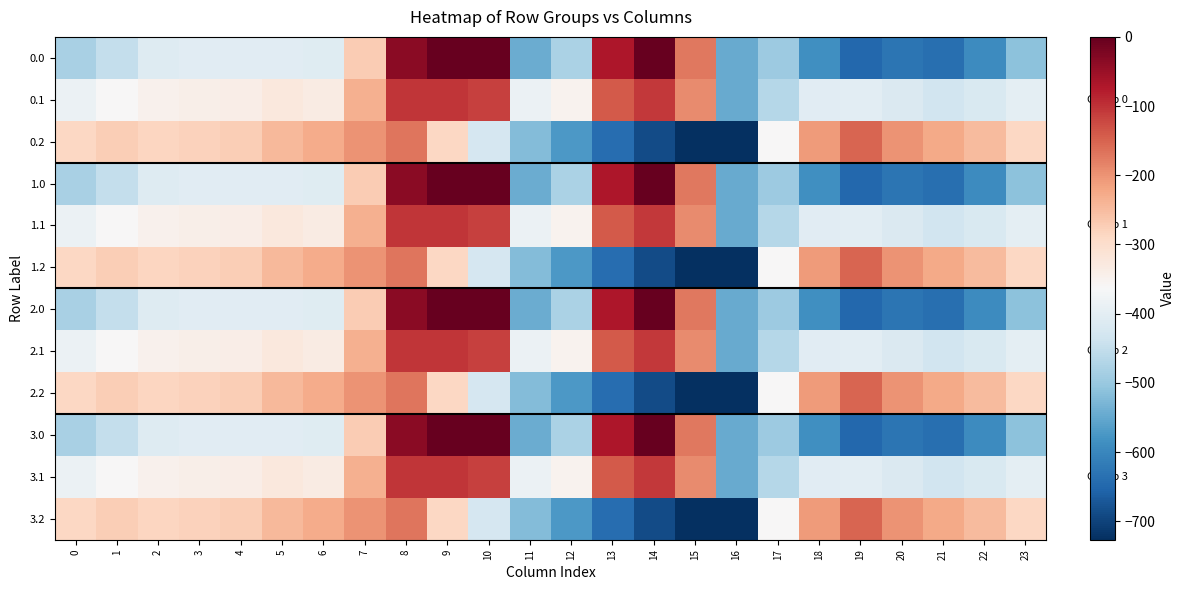

Reading left to right, transcribe all the data shown in this chart.

0.0: 0=-482.0	1=-449.5	2=-410.3	3=-404.4	4=-404.9	5=-403.8	6=-408.0	7=-270.7	8=-35.0	9=0.0	10=0.0	11=-544.3	12=-477.2	13=-70.2	14=-0.3	15=-172.8	16=-545.4	17=-494.8	18=-586.7	19=-649.2	20=-629.9	21=-638.4	22=-592.3	23=-511.3
0.1: 0=-384.6	1=-361.1	2=-347.9	3=-342.7	4=-339.6	5=-325.7	6=-332.2	7=-234.9	8=-102.3	9=-104.8	10=-114.0	11=-384.7	12=-350.8	13=-141.2	14=-105.5	15=-190.4	16=-547.3	17=-466.6	18=-405.4	19=-400.2	20=-414.5	21=-432.4	22=-419.9	23=-399.4
0.2: 0=-287.1	1=-272.7	2=-285.5	3=-281.0	4=-274.4	5=-245.0	6=-228.8	7=-199.0	8=-169.5	9=-288.5	10=-423.5	11=-520.6	12=-571.2	13=-640.4	14=-687.4	15=-725.8	16=-726.6	17=-362.4	18=-210.0	19=-151.0	20=-199.2	21=-226.4	22=-247.4	23=-287.5
1.0: 0=-482.0	1=-449.5	2=-410.3	3=-404.4	4=-404.9	5=-403.8	6=-408.0	7=-270.7	8=-35.0	9=0.0	10=0.0	11=-544.3	12=-477.2	13=-70.2	14=-0.3	15=-172.8	16=-545.4	17=-494.8	18=-586.7	19=-649.2	20=-629.9	21=-638.4	22=-592.3	23=-511.3
1.1: 0=-384.6	1=-361.1	2=-347.9	3=-342.7	4=-339.6	5=-325.7	6=-332.2	7=-234.9	8=-102.3	9=-104.8	10=-114.0	11=-384.7	12=-350.8	13=-141.2	14=-105.5	15=-190.4	16=-547.3	17=-466.6	18=-405.4	19=-400.2	20=-414.5	21=-432.4	22=-419.9	23=-399.4
1.2: 0=-287.1	1=-272.7	2=-285.5	3=-281.0	4=-274.4	5=-245.0	6=-228.8	7=-199.0	8=-169.5	9=-288.5	10=-423.5	11=-520.6	12=-571.2	13=-640.4	14=-687.4	15=-725.8	16=-726.6	17=-362.4	18=-210.0	19=-151.0	20=-199.2	21=-226.4	22=-247.4	23=-287.5
2.0: 0=-482.0	1=-449.5	2=-410.3	3=-404.4	4=-404.9	5=-403.8	6=-408.0	7=-270.7	8=-35.0	9=0.0	10=0.0	11=-544.3	12=-477.2	13=-70.2	14=-0.3	15=-172.8	16=-545.4	17=-494.8	18=-586.7	19=-649.2	20=-629.9	21=-638.4	22=-592.3	23=-511.3
2.1: 0=-384.6	1=-361.1	2=-347.9	3=-342.7	4=-339.6	5=-325.7	6=-332.2	7=-234.9	8=-102.3	9=-104.8	10=-114.0	11=-384.7	12=-350.8	13=-141.2	14=-105.5	15=-190.4	16=-547.3	17=-466.6	18=-405.4	19=-400.2	20=-414.5	21=-432.4	22=-419.9	23=-399.4
2.2: 0=-287.1	1=-272.7	2=-285.5	3=-281.0	4=-274.4	5=-245.0	6=-228.8	7=-199.0	8=-169.5	9=-288.5	10=-423.5	11=-520.6	12=-571.2	13=-640.4	14=-687.4	15=-725.8	16=-726.6	17=-362.4	18=-210.0	19=-151.0	20=-199.2	21=-226.4	22=-247.4	23=-287.5
3.0: 0=-482.0	1=-449.5	2=-410.3	3=-404.4	4=-404.9	5=-403.8	6=-408.0	7=-270.7	8=-35.0	9=0.0	10=0.0	11=-544.3	12=-477.2	13=-70.2	14=-0.3	15=-172.8	16=-545.4	17=-494.8	18=-586.7	19=-649.2	20=-629.9	21=-638.4	22=-592.3	23=-511.3
3.1: 0=-384.6	1=-361.1	2=-347.9	3=-342.7	4=-339.6	5=-325.7	6=-332.2	7=-234.9	8=-102.3	9=-104.8	10=-114.0	11=-384.7	12=-350.8	13=-141.2	14=-105.5	15=-190.4	16=-547.3	17=-466.6	18=-405.4	19=-400.2	20=-414.5	21=-432.4	22=-419.9	23=-399.4
3.2: 0=-287.1	1=-272.7	2=-285.5	3=-281.0	4=-274.4	5=-245.0	6=-228.8	7=-199.0	8=-169.5	9=-288.5	10=-423.5	11=-520.6	12=-571.2	13=-640.4	14=-687.4	15=-725.8	16=-726.6	17=-362.4	18=-210.0	19=-151.0	20=-199.2	21=-226.4	22=-247.4	23=-287.5